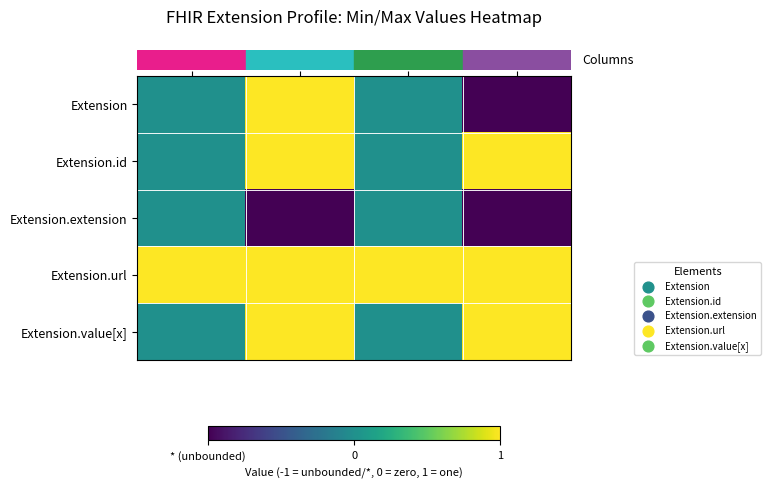

Reading left to right, list all the values displayed in this chart.

row_0: 0	1	0	-1
row_1: 0	1	0	1
row_2: 0	-1	0	-1
row_3: 1	1	1	1
row_4: 0	1	0	1